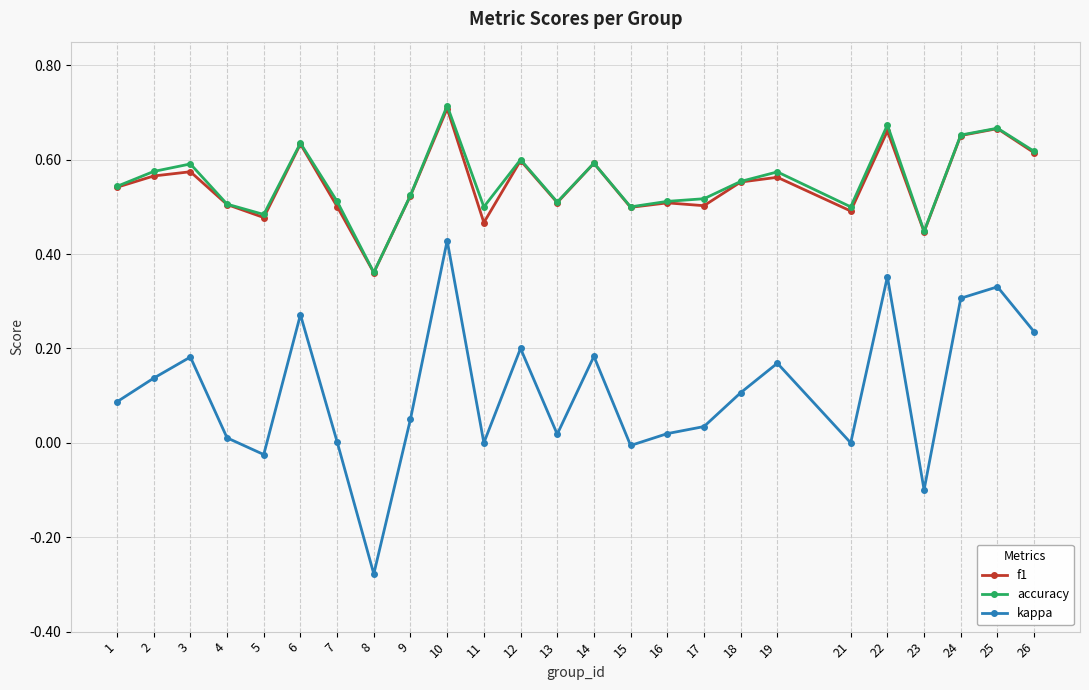

True or false: f1 has more than 0 points higher than both neighbors.

True